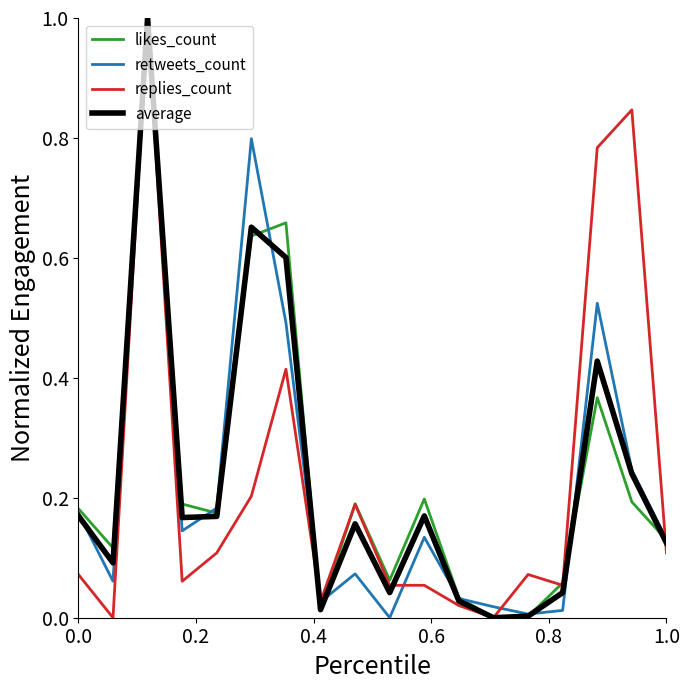

How many interior local peaks does the retweets_count series have?

5